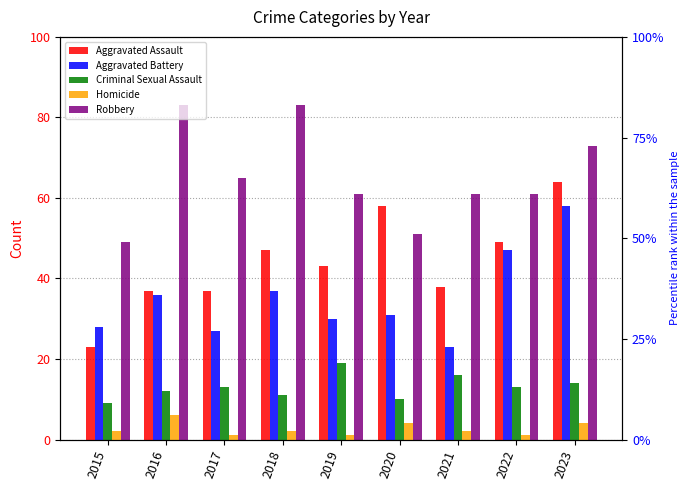

What is the minimum value shown in the chart?

1